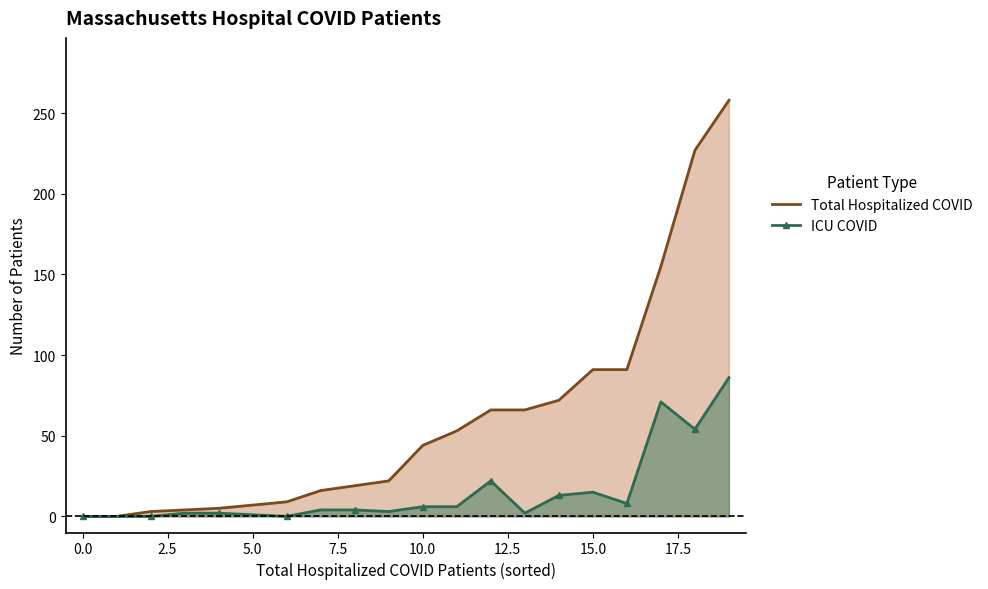

What is the average value of the ICU COVID series?

15